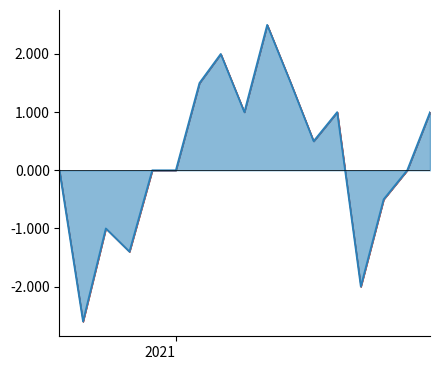

What is the smallest value displayed?

-2.6